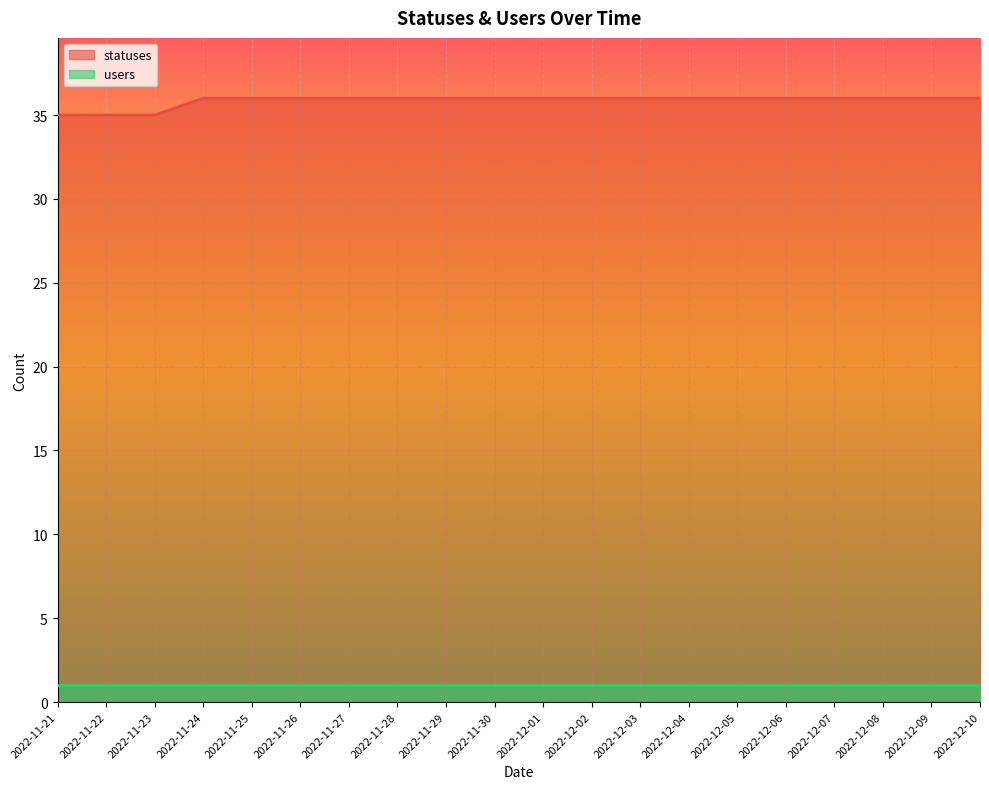

The chart shows a value of 36 at 2022-12-04. True or false?

True